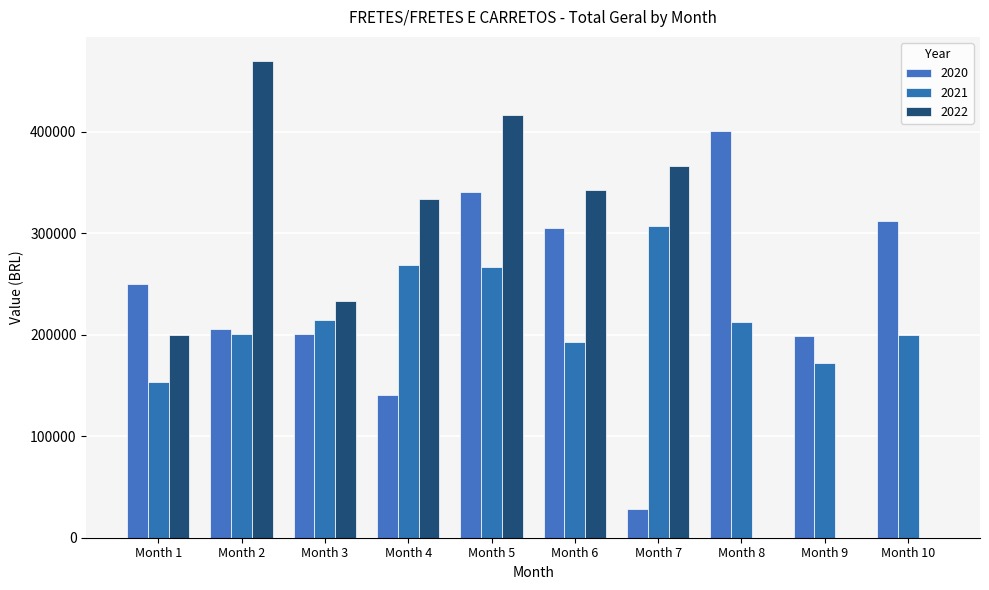

Does the chart contain stacked bars?

No